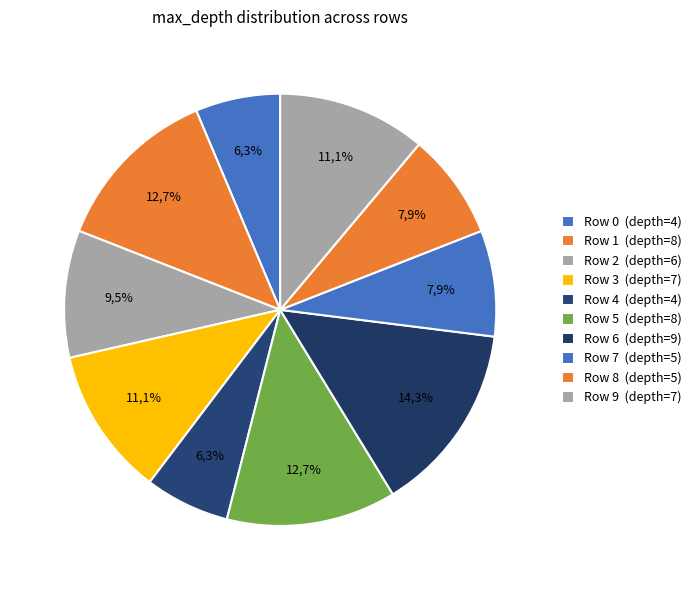

Is Row 3 the majority of the pie?

No